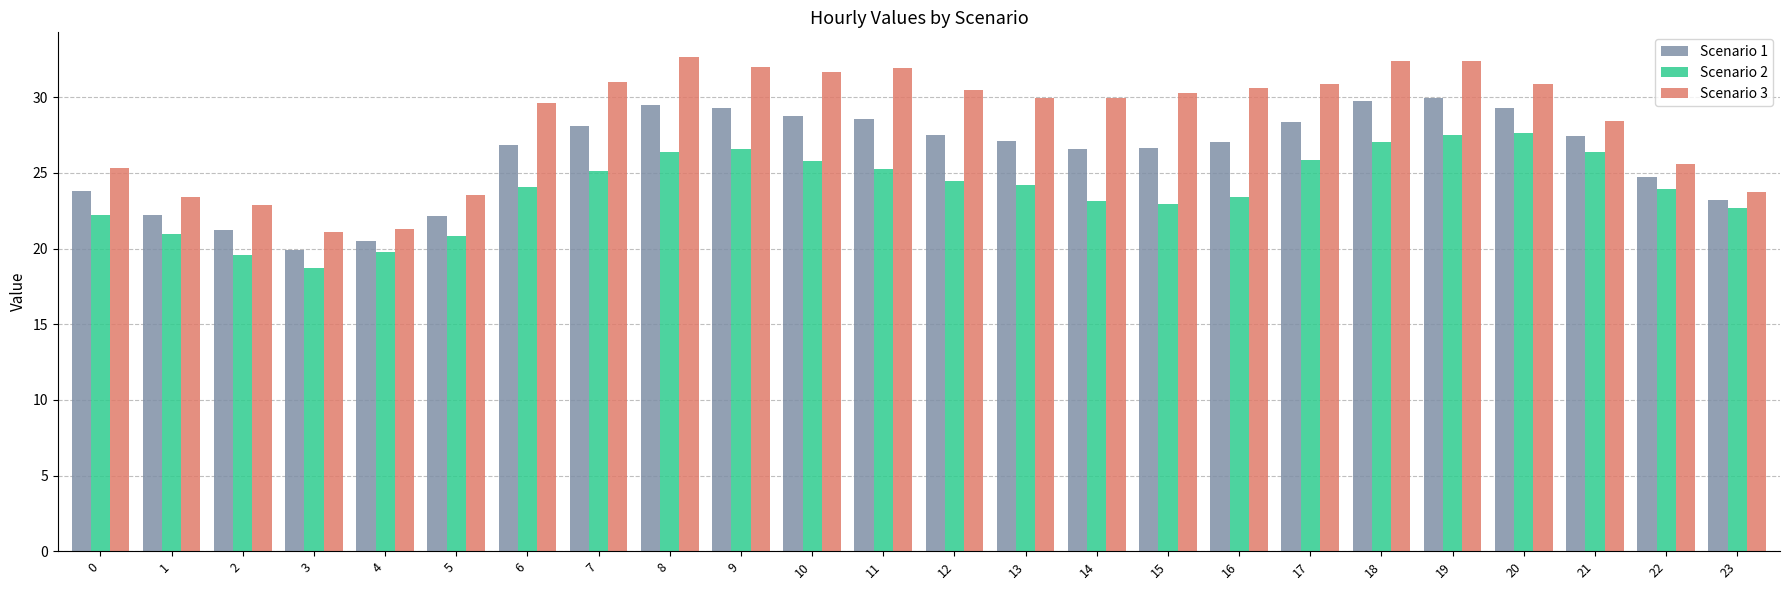

What is the difference between the Scenario 2 values at 3 and 20?

8.9